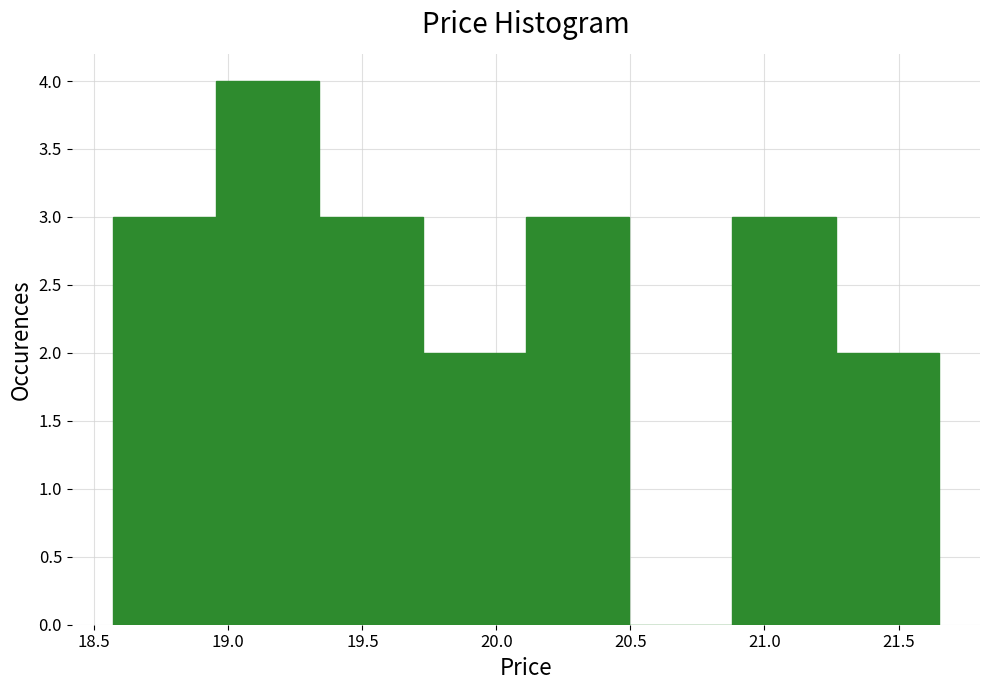

Reading left to right, list every bar in this chart as the range it spans on the x-axis followed by its height. Neither the bar edges nor the heights are printed on the chart, so give them approximately, as read against the axes.

18.570 to 18.955: 3
18.955 to 19.340: 4
19.340 to 19.725: 3
19.725 to 20.110: 2
20.110 to 20.495: 3
20.495 to 20.880: 0
20.880 to 21.265: 3
21.265 to 21.650: 2